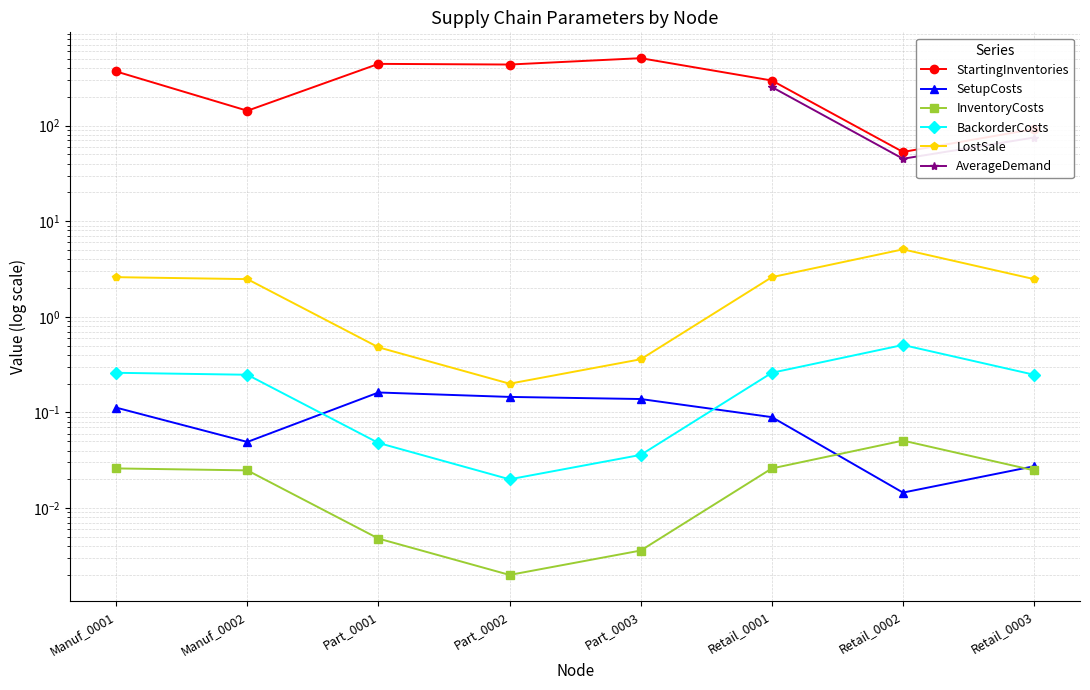

What is the sum of all LostSale values?

16.3